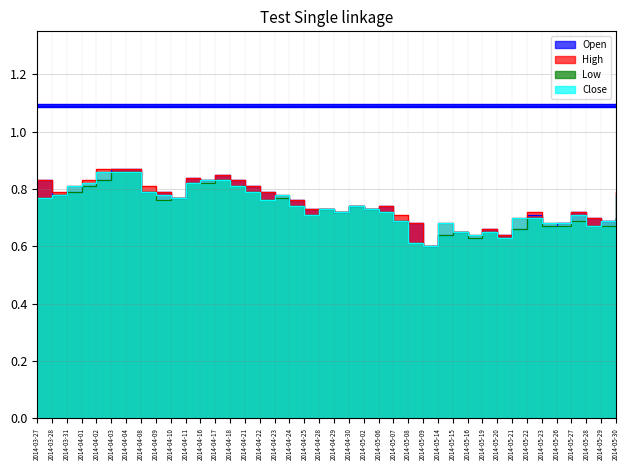

What is the lowest value of the Low series?

0.6